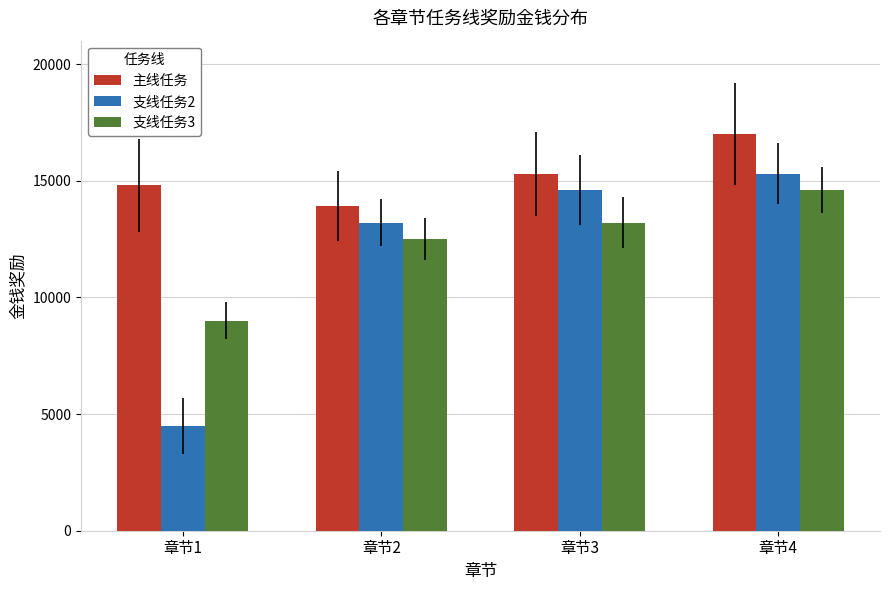

Which series has the largest range (max minus min)?

支线任务2